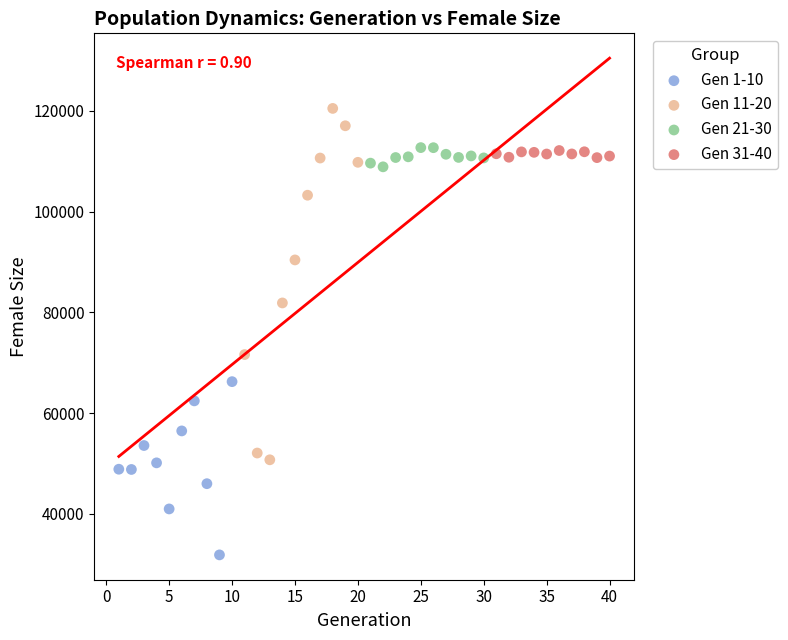

Which series contains the highest Y value?

Gen 11-20